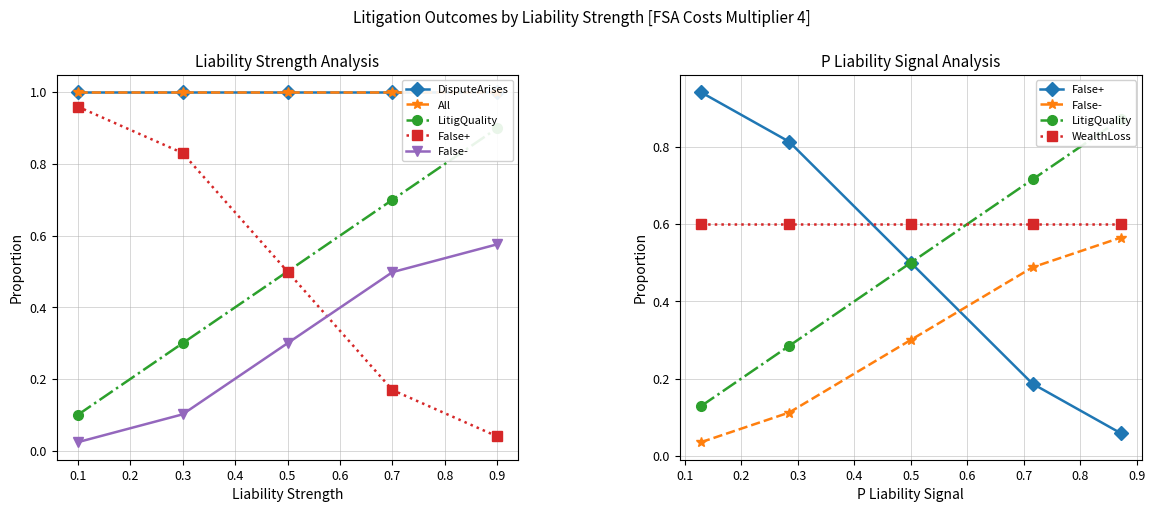

List the series in order of their peak value, highest first.

DisputeArises, All, False+, LitigQuality, WealthLoss, False-